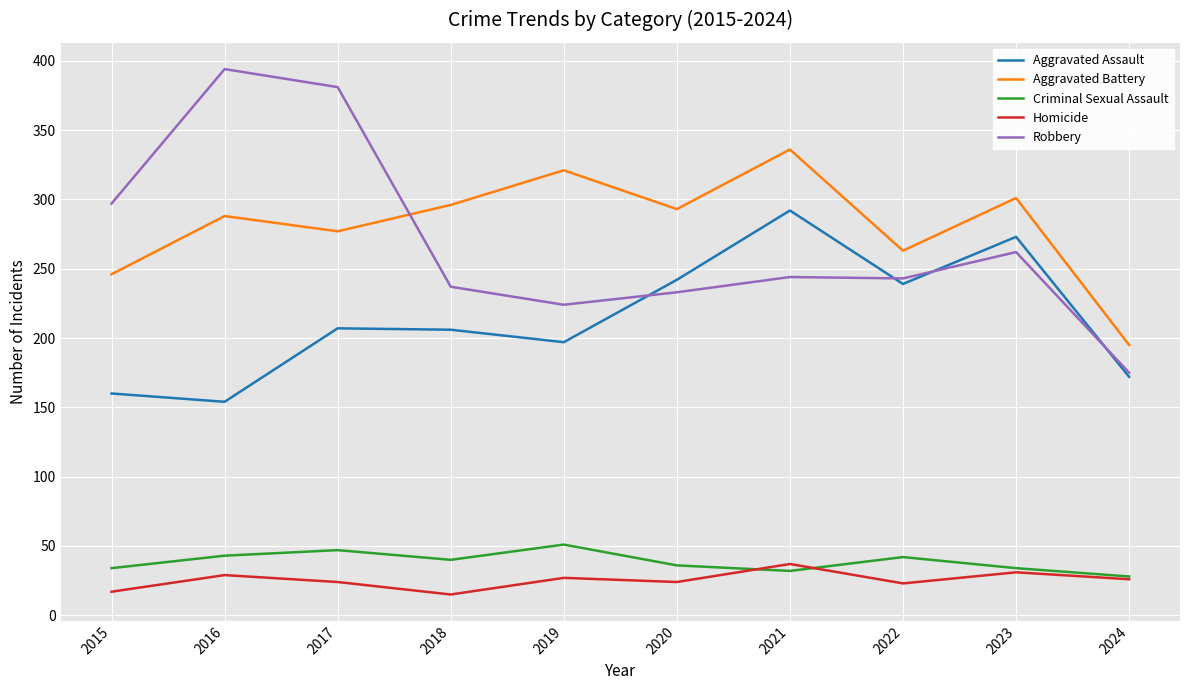

What is the minimum value for Aggravated Assault?

154